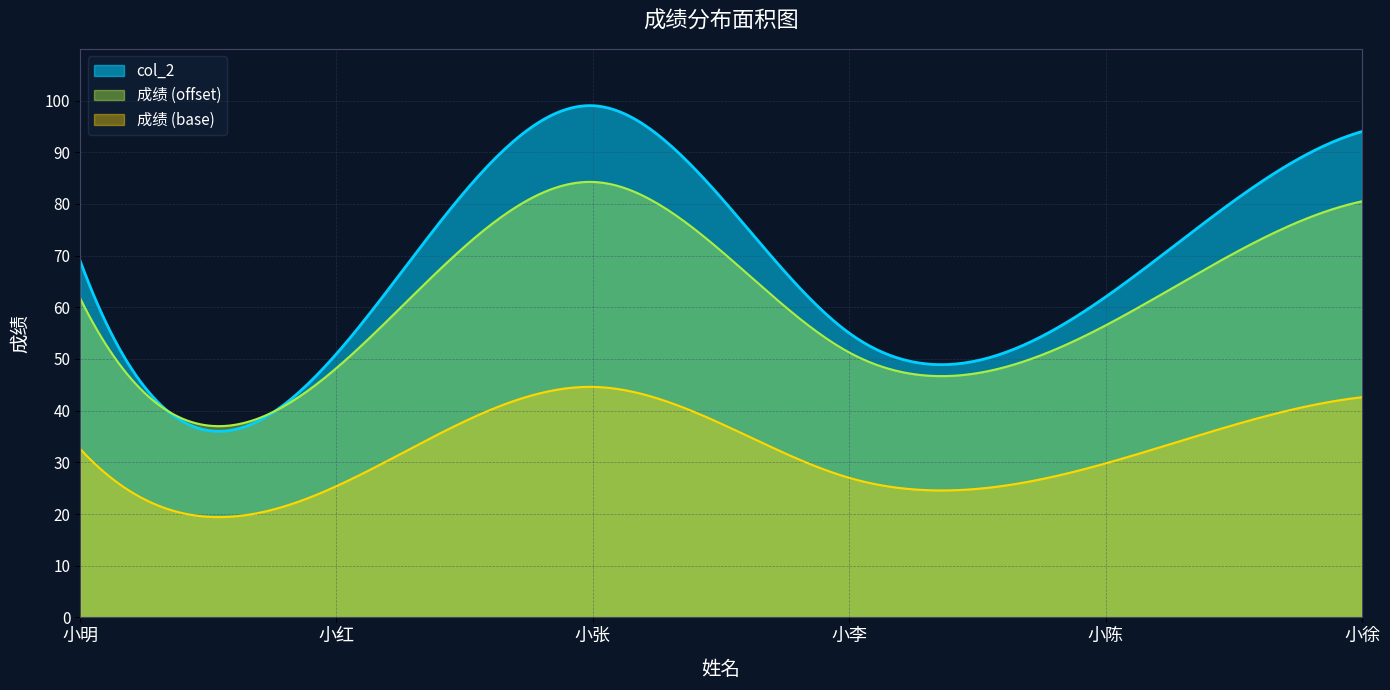

True or false: the data shows 55 at 小李.

True